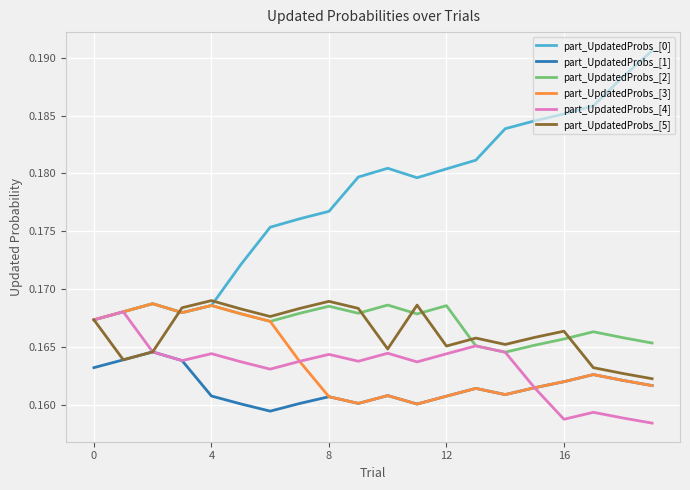

Which series has the widest spread of values?

part_UpdatedProbs_[0]